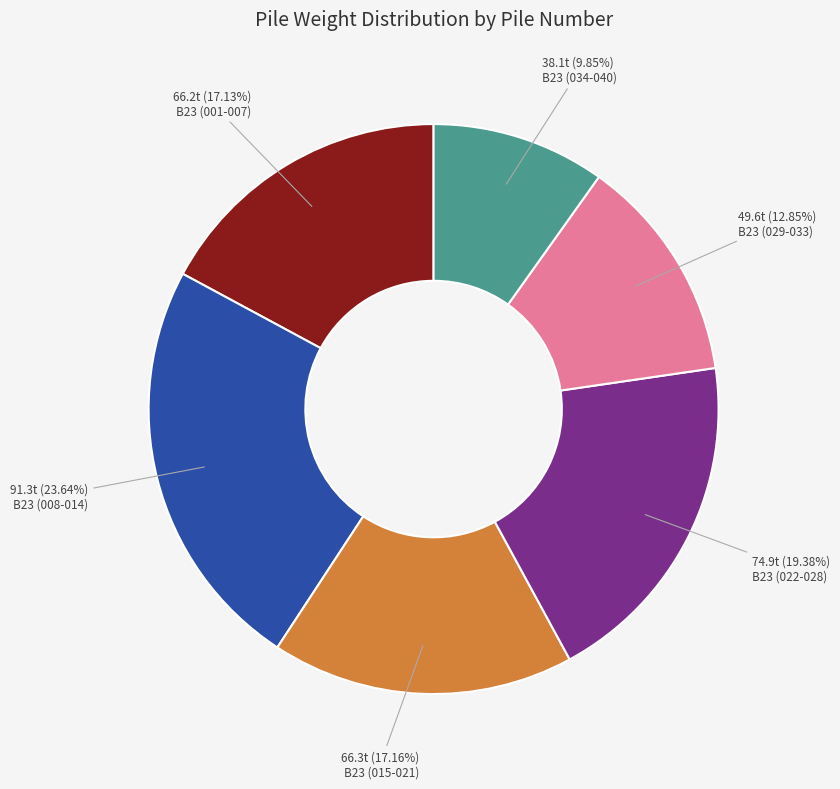

Does any single category account for the majority?

No